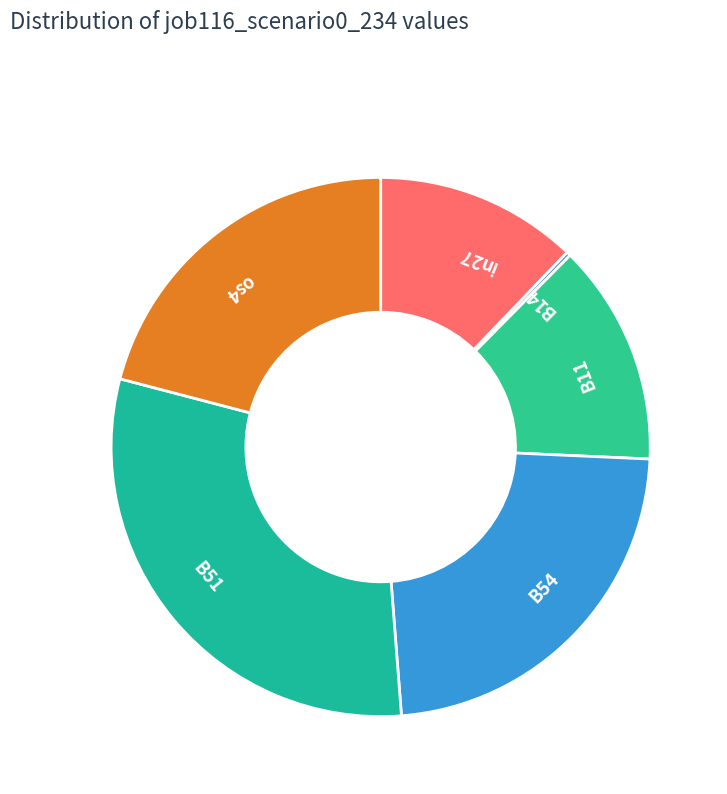

Does B54 represent more than half of the total?

No